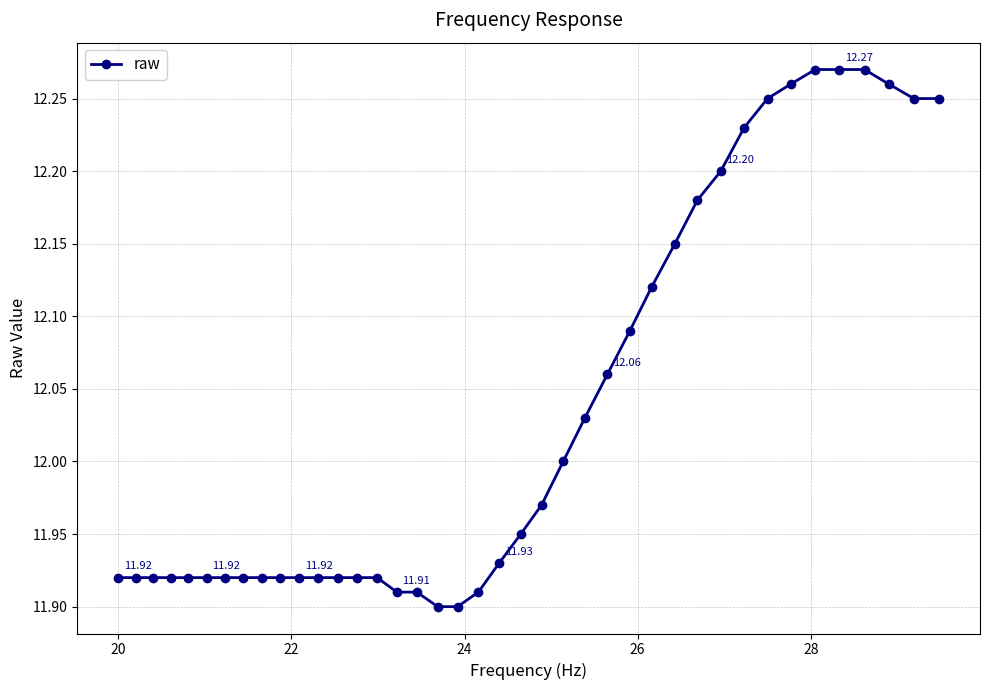

What is the difference between the second highest and second lowest values?

0.4